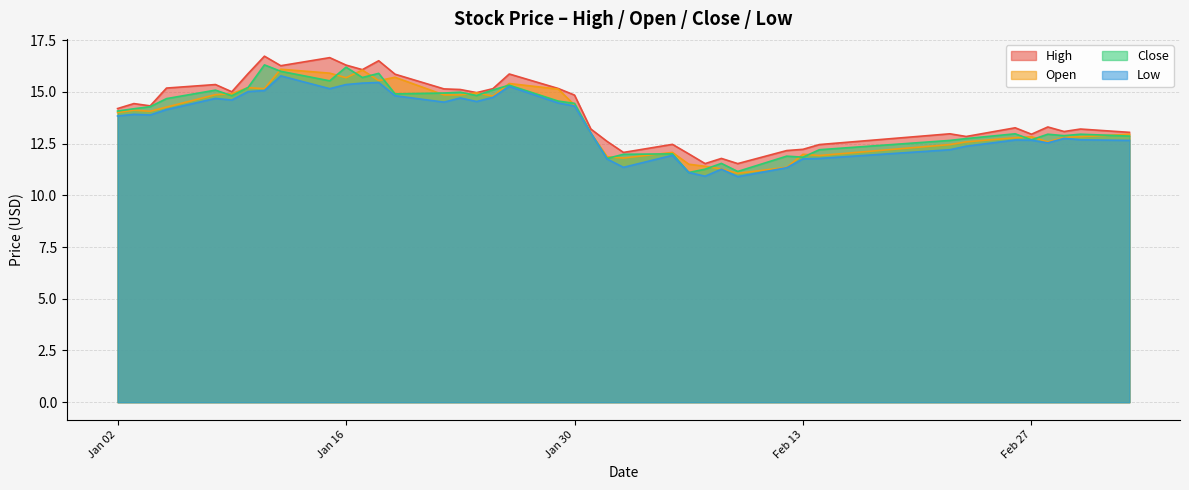

True or false: open has more than 2 points higher than both neighbors.

True